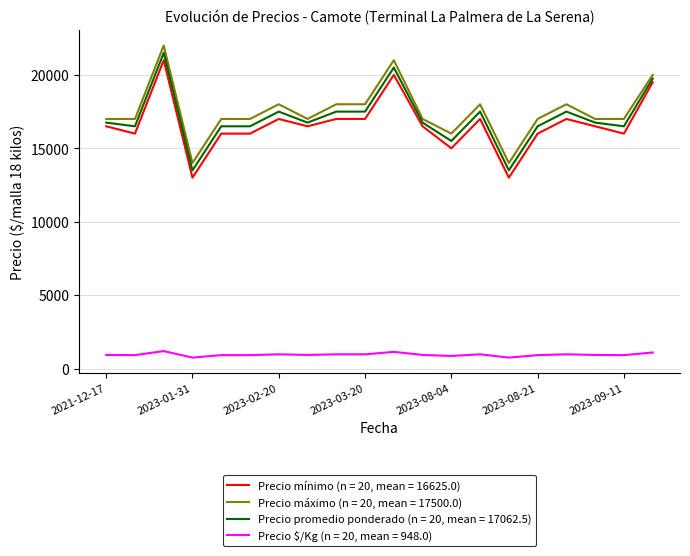

What is the minimum value shown in the chart?

750